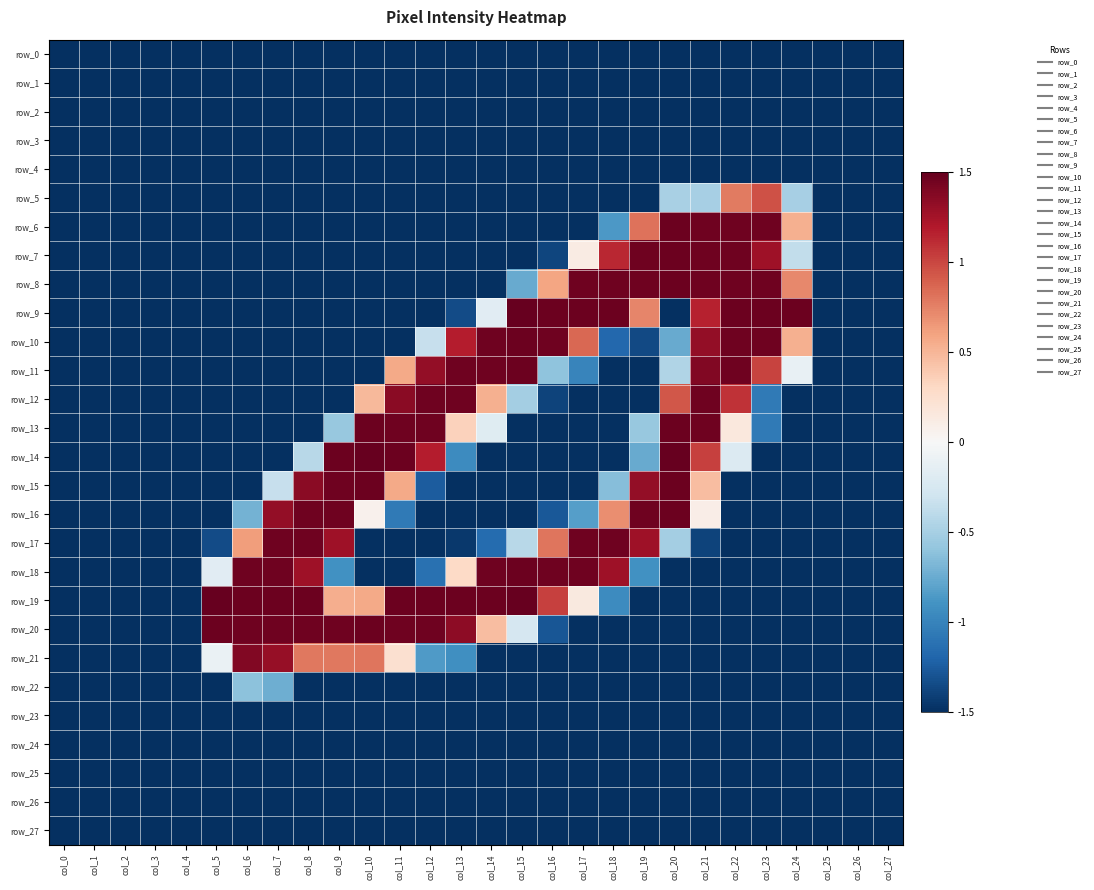

At how many categories does at least one series exceed 0?

20